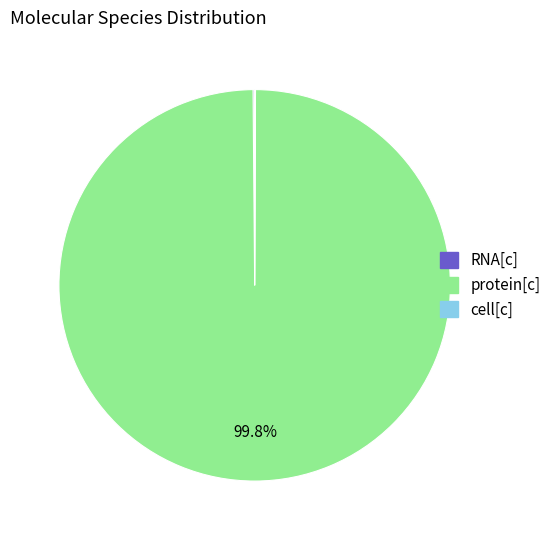

How much of the chart is everything except protein[c]?

0.2%